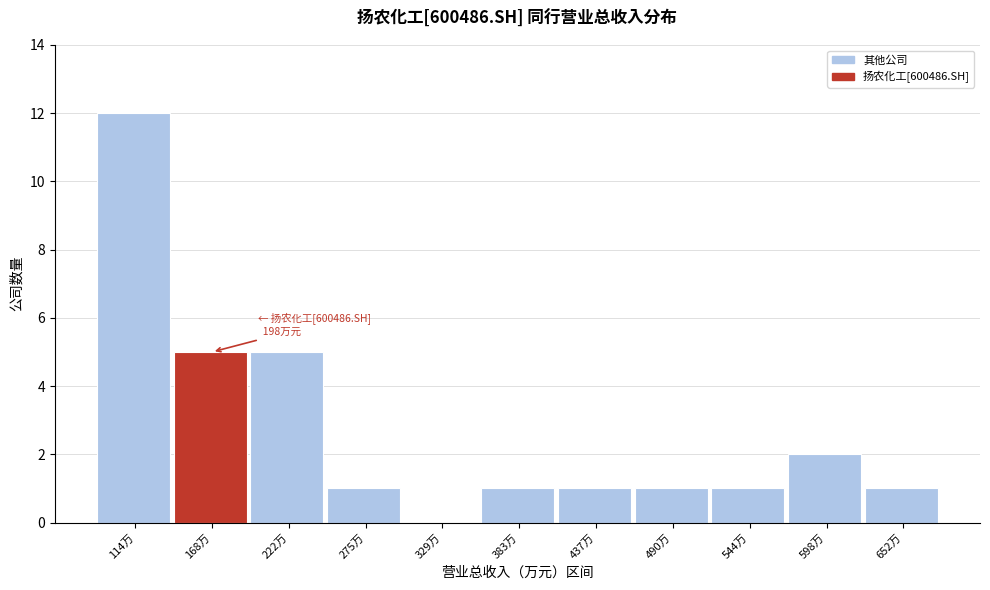

Reading left to right, transcribe all the data shown in this chart.

114万=12	168万=5	222万=5	275万=1	329万=0	383万=1	437万=1	490万=1	544万=1	598万=2	652万=1